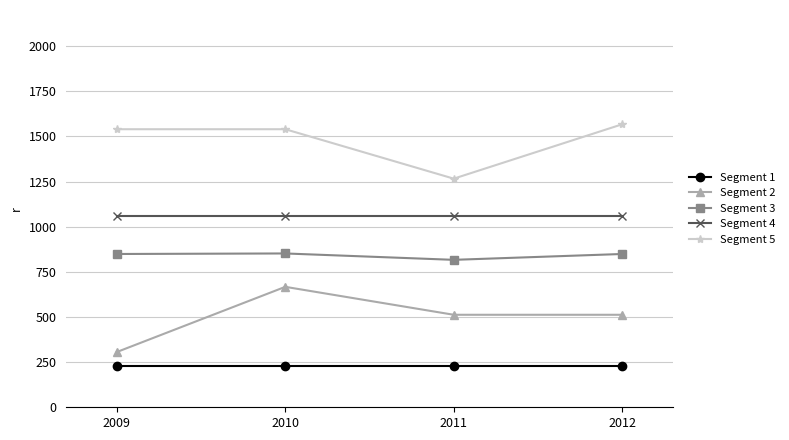

Which category has the lowest value in the Segment 3 series?

2011